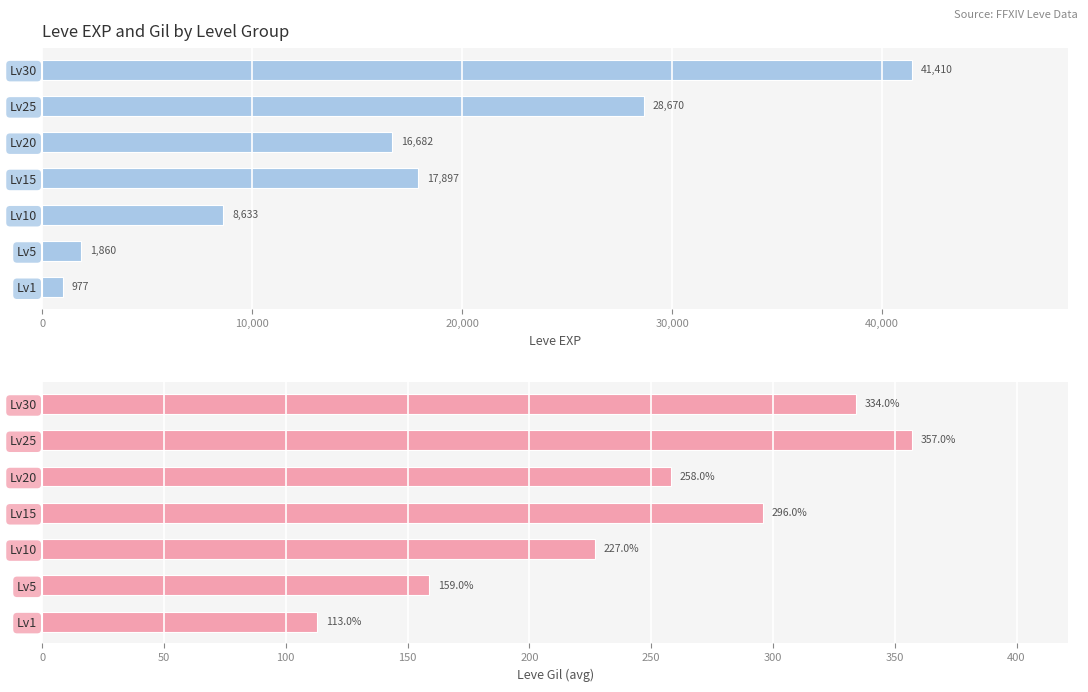

Rank the series at Lv15 from highest to lowest value.

Leve EXP, Leve Gil